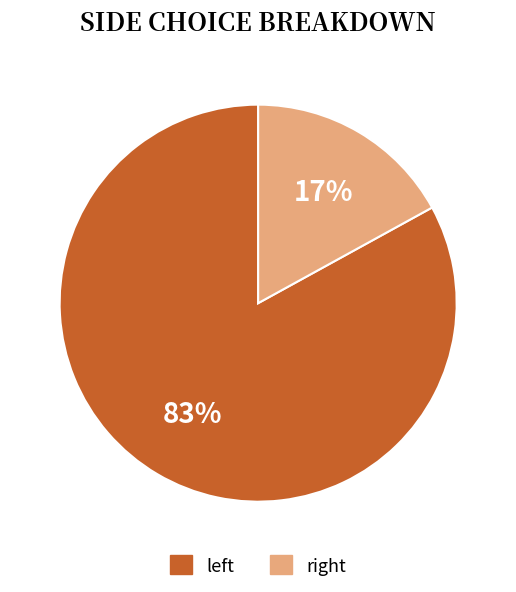

Rank the categories by value from lowest to highest.

right, left